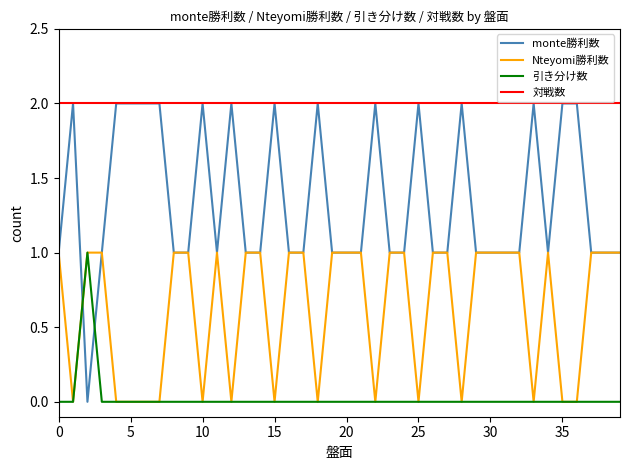

True or false: 対戦数 and 引き分け数 cross at least once.

False